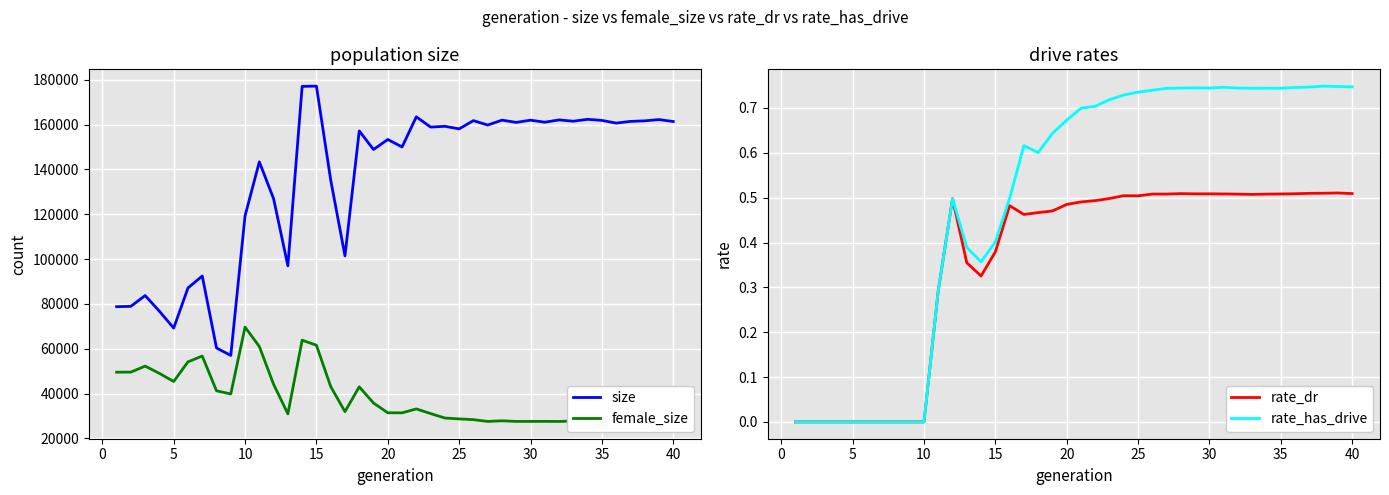

What is the highest value of the size series?

177206